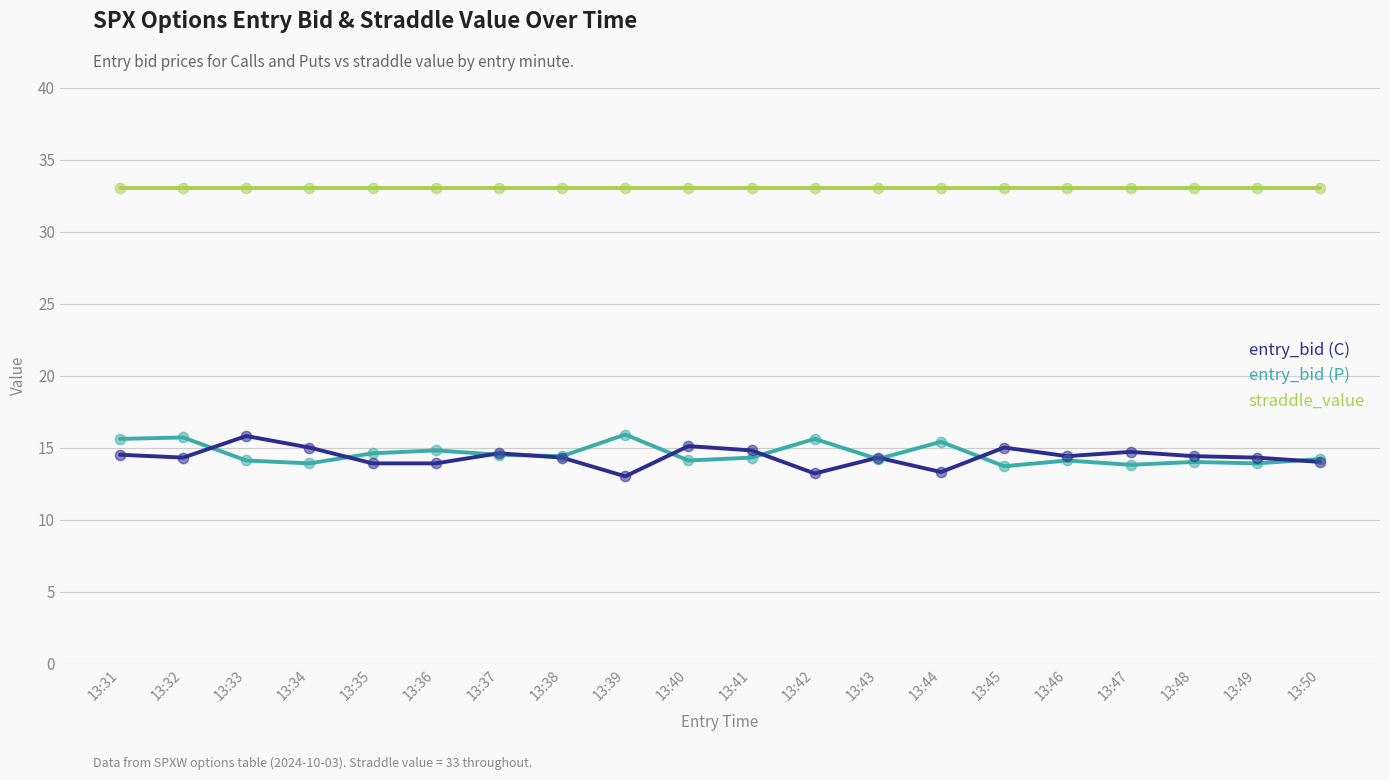

Is the value of entry_bid (P) at 13:32 greater than the value of entry_bid (C) at 13:43?

Yes